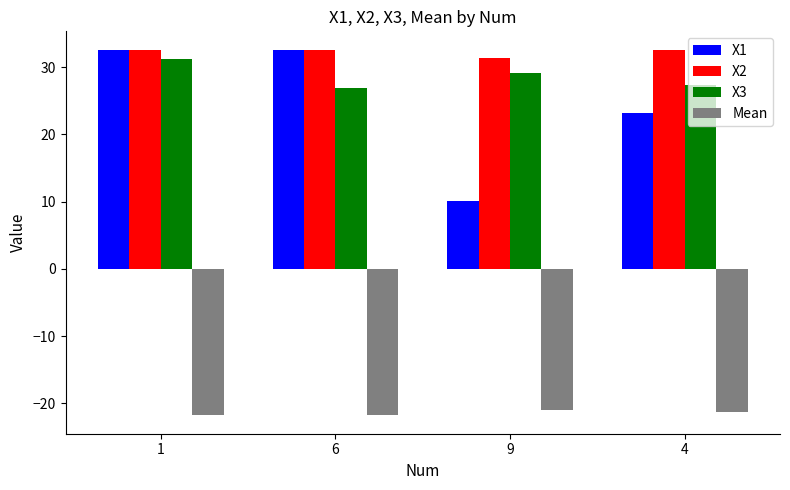

Where does the X3 series first go above 29?

1